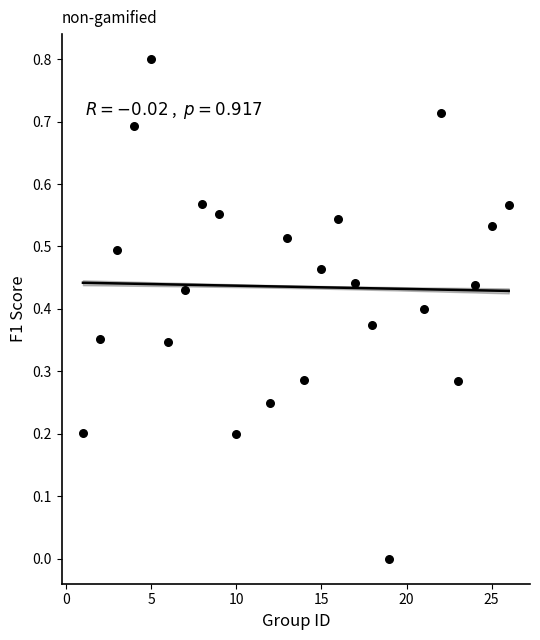

What is the range of Y values (max minus min)?

0.8